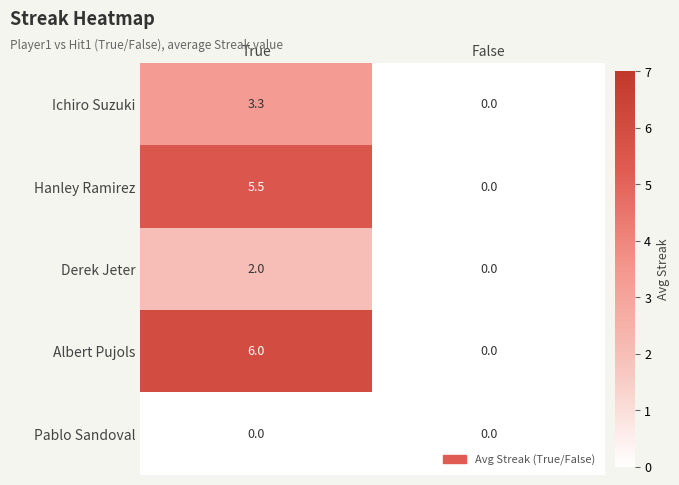

Which series has the largest range (max minus min)?

Albert Pujols